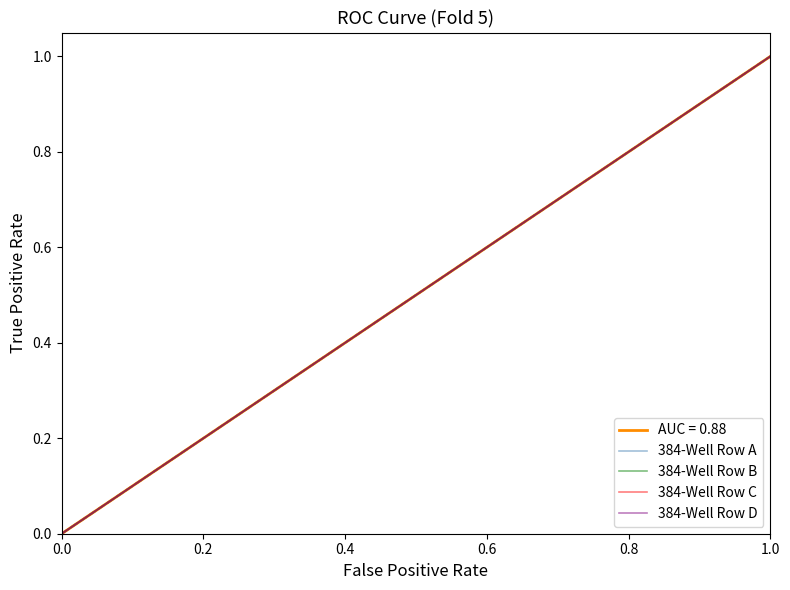

Is this an area chart (filled region under the line)?

No